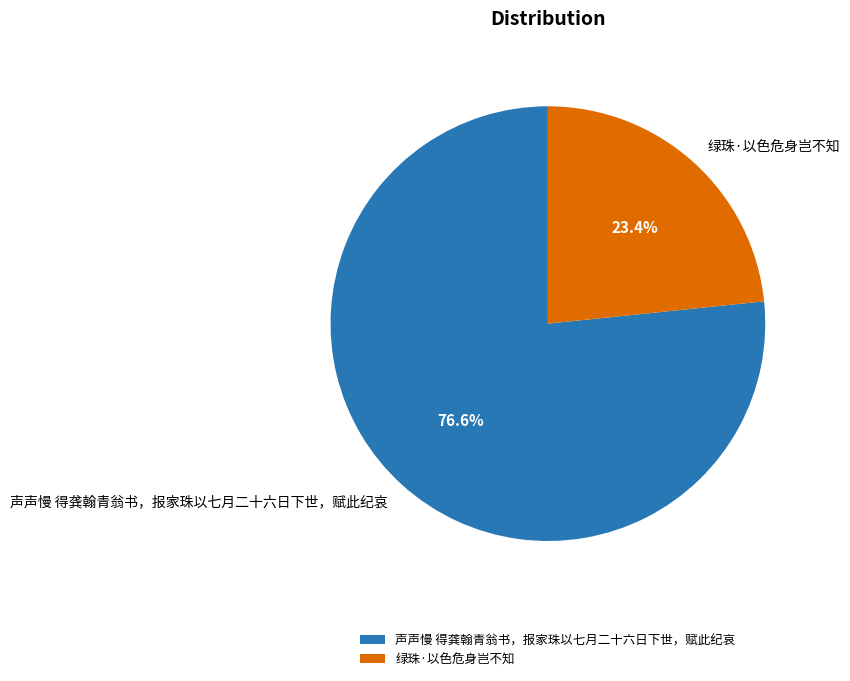

To the nearest percent, what portion does 声声慢 得龚翰青翁书，报家珠以七月二十六日下世，赋此纪哀 represent?

77%